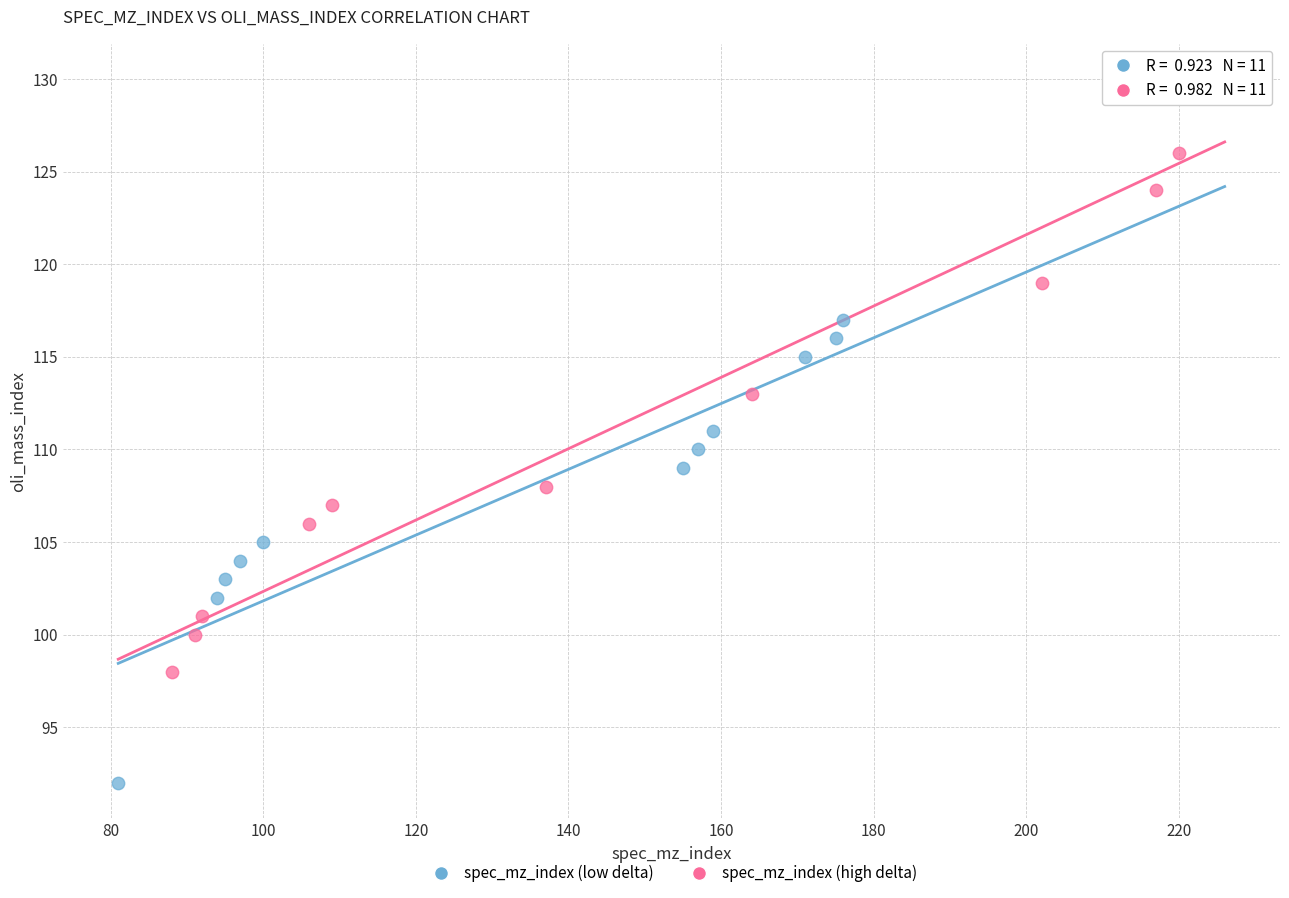

Which series has the largest Y range (max minus min)?

spec_mz_index (high delta)